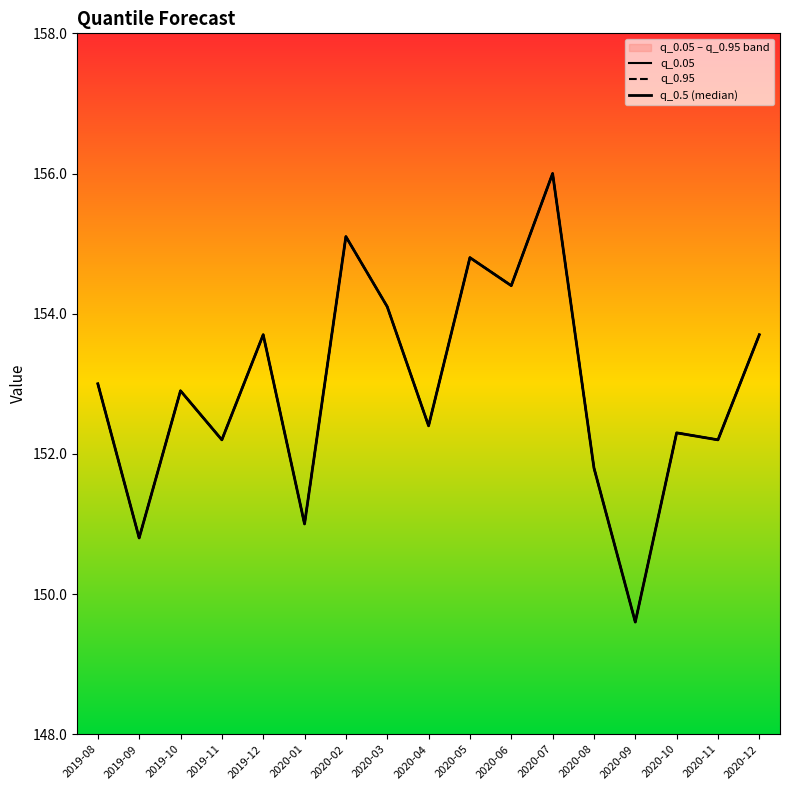

Reading left to right, what are all the values shown in this chart?

q_0.05: 153.0	150.8	152.9	152.2	153.7	151.0	155.1	154.1	152.4	154.8	154.4	156.0	151.8	149.6	152.3	152.2	153.7
q_0.95: 153.0	150.8	152.9	152.2	153.7	151.0	155.1	154.1	152.4	154.8	154.4	156.0	151.8	149.6	152.3	152.2	153.7
q_0.5 (median): 153.0	150.8	152.9	152.2	153.7	151.0	155.1	154.1	152.4	154.8	154.4	156.0	151.8	149.6	152.3	152.2	153.7